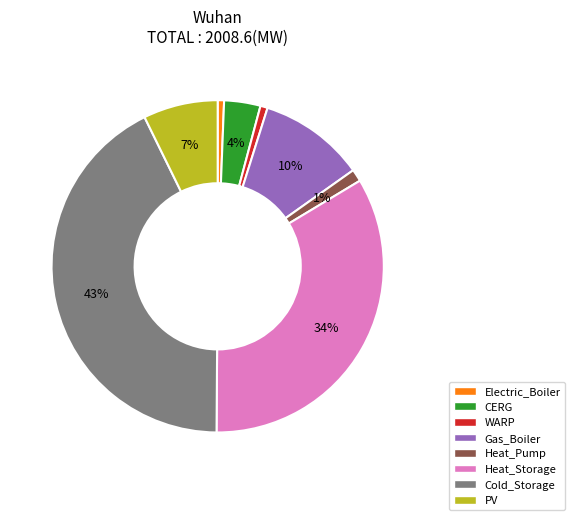

Does WARP represent more than half of the total?

No